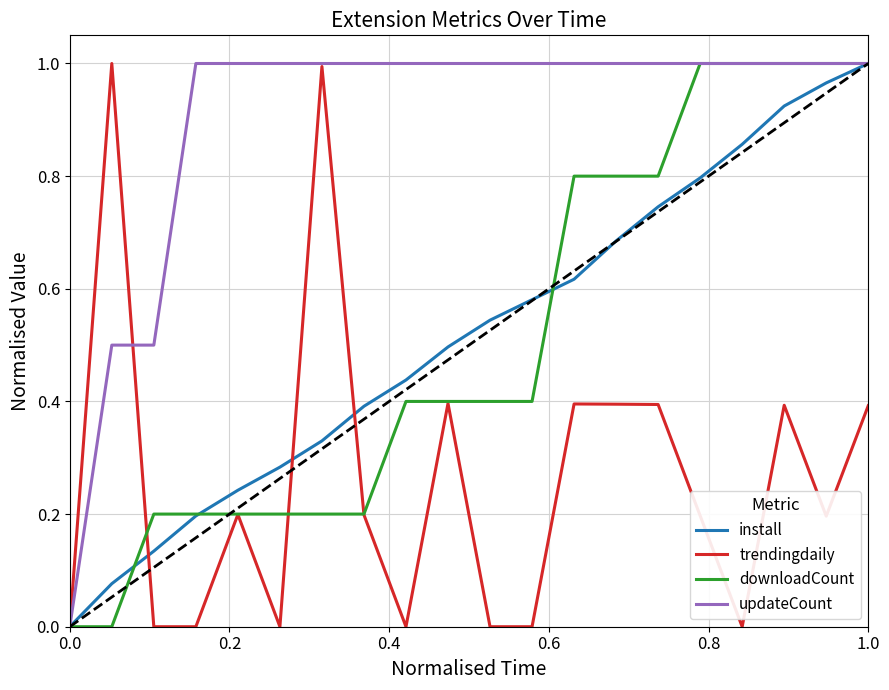

The value of downloadCount at 1.0 is 1.0. True or false?

True